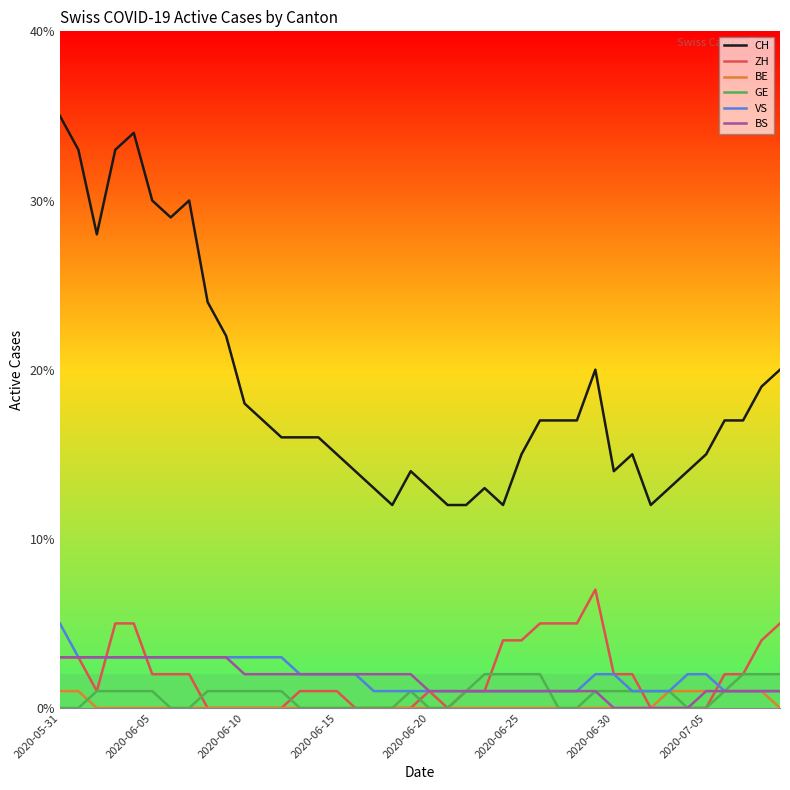

Which series has the largest total across all categories?

CH